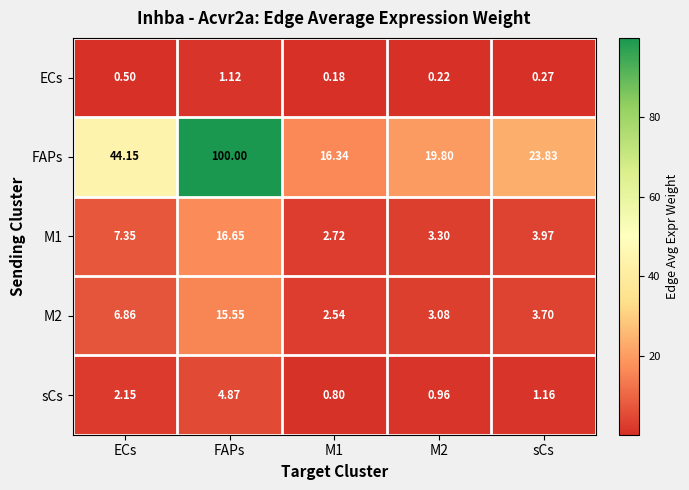

Rank the series by their maximum value, from lowest to highest.

ECs, sCs, M2, M1, FAPs